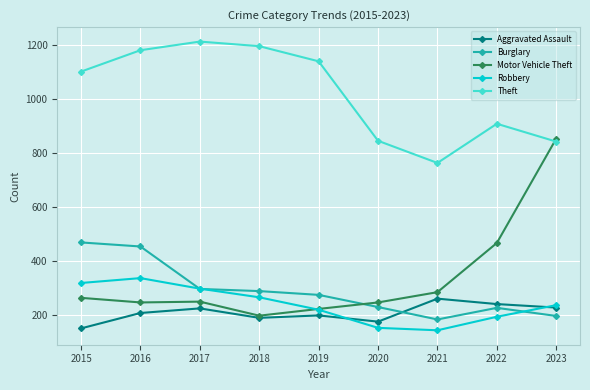

Which category has the highest value across all series?

2017